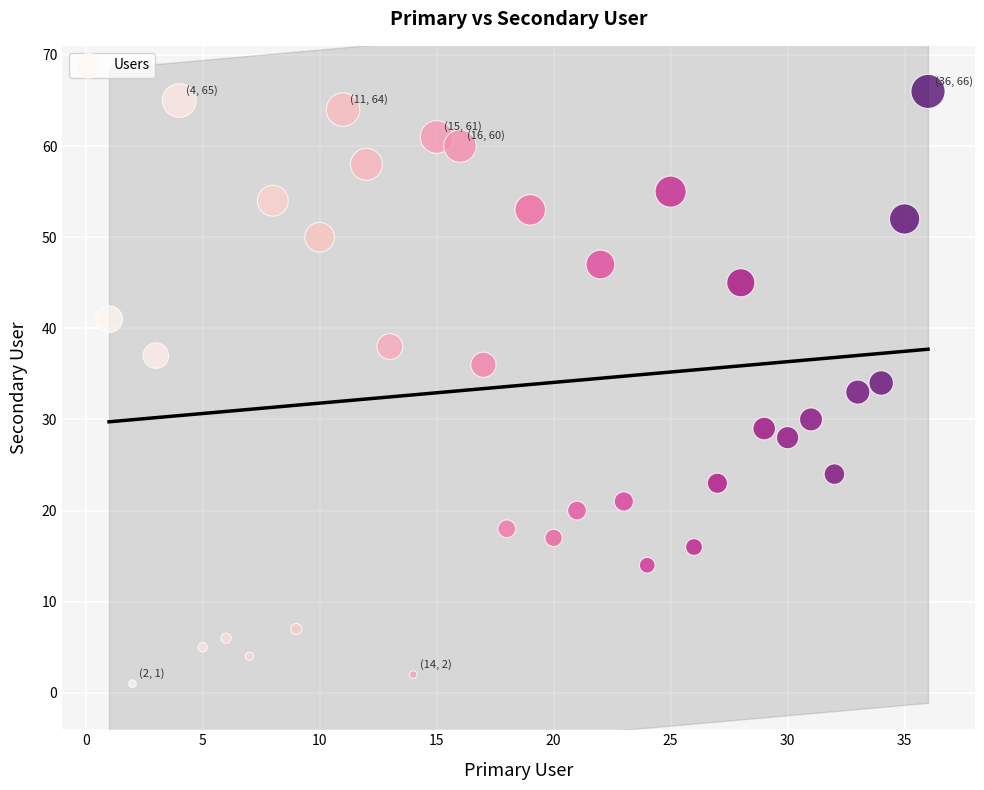

What is the range of Y values (max minus min)?

65